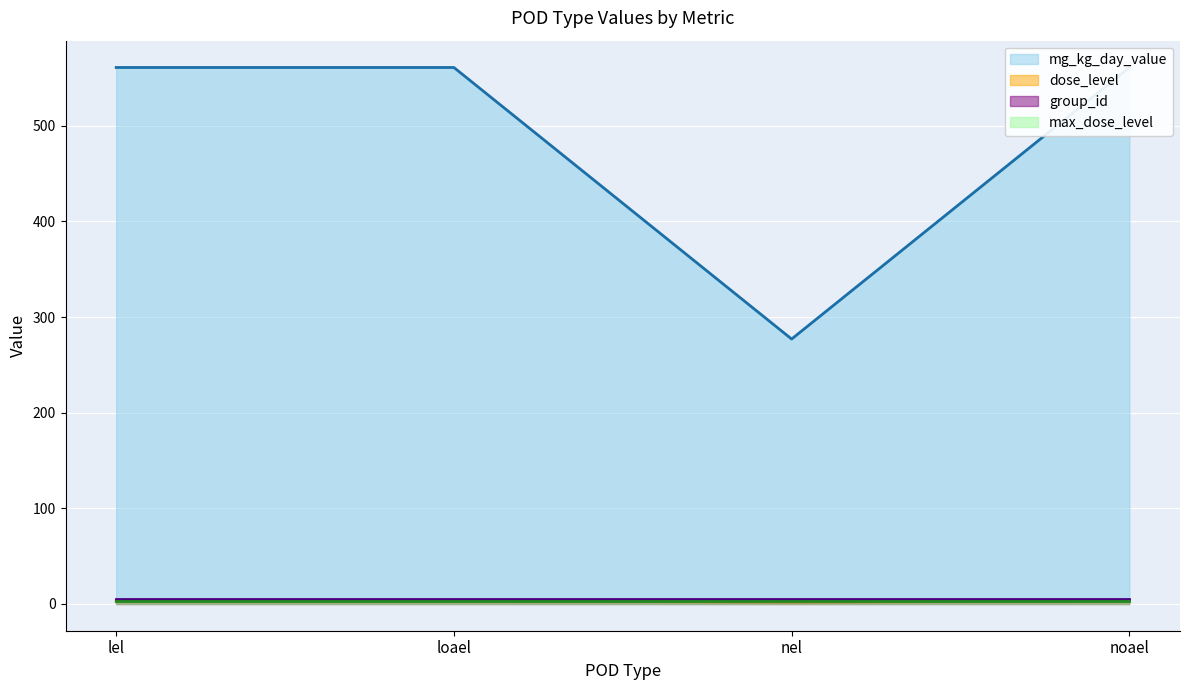

True or false: mg_kg_day_value has a value of 277 at nel.

True